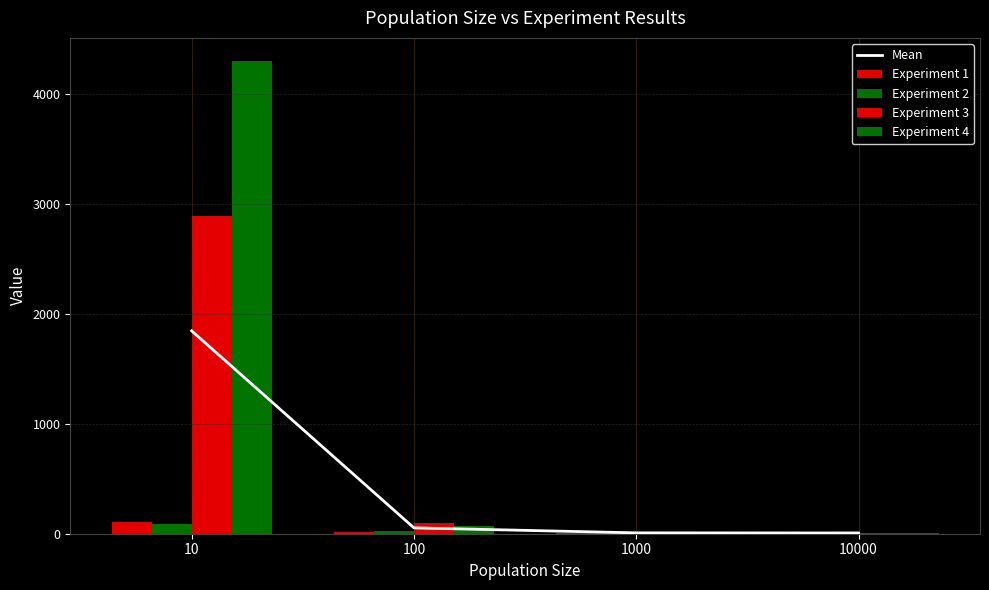

What are all the series names shown in the legend?

Mean, Experiment 1, Experiment 2, Experiment 3, Experiment 4